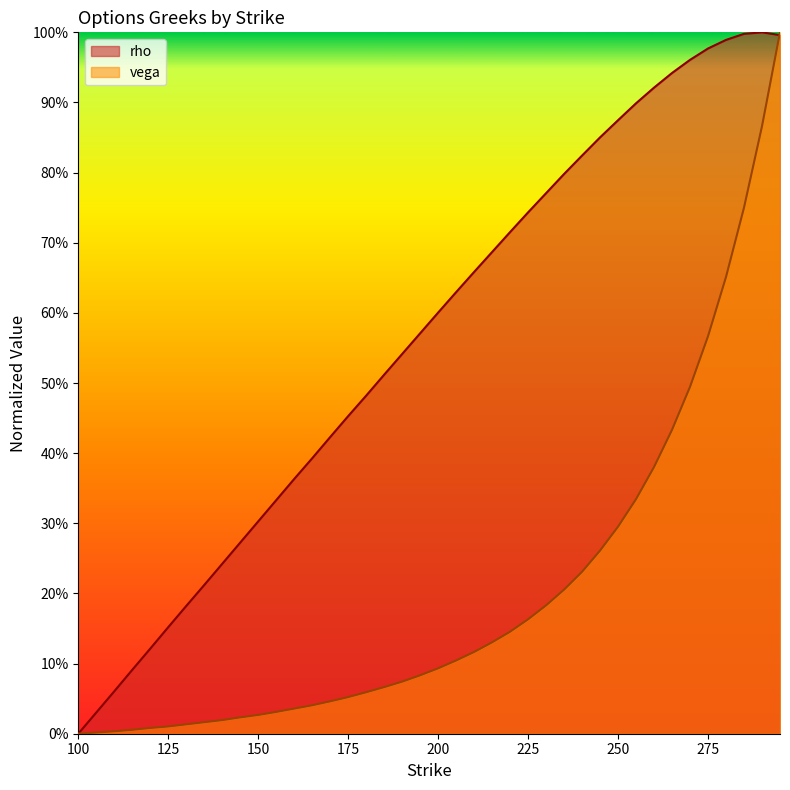

At which category is the sum across all series the highest?

295